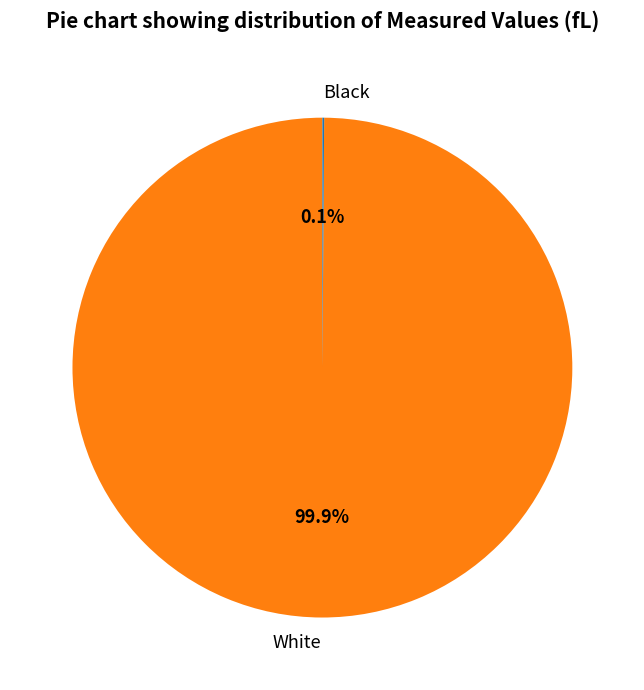

To the nearest percent, what portion does White represent?

100%